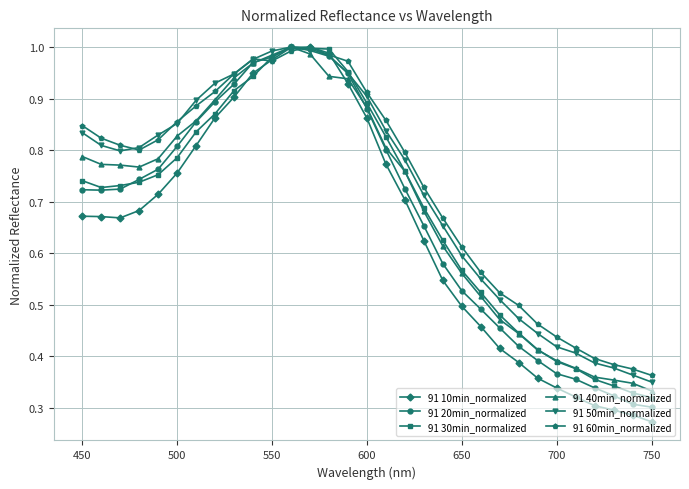

At how many categories does at least one series exceed 0?

31